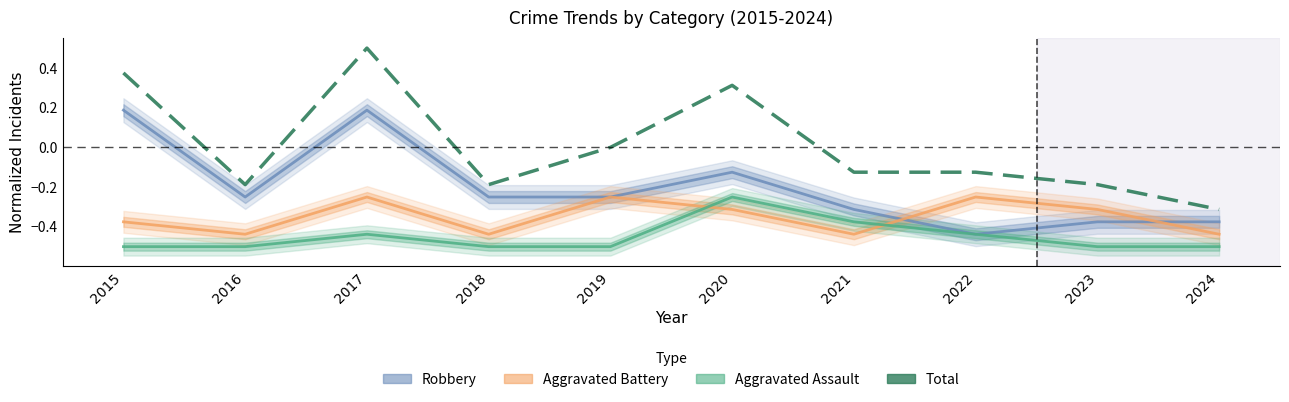

What is the minimum value for Aggravated Assault?

-0.5